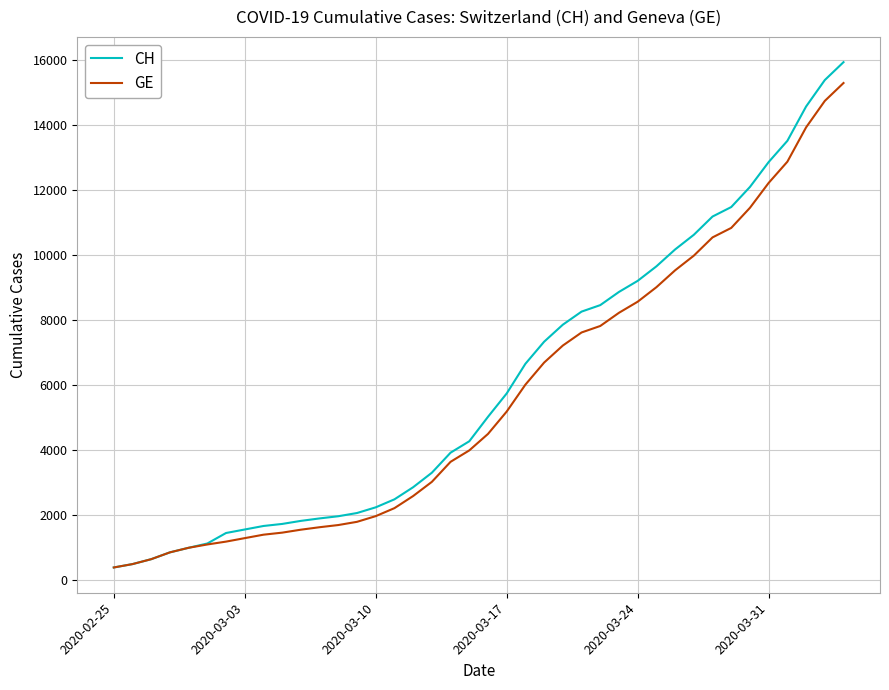

Which series has the widest spread of values?

CH